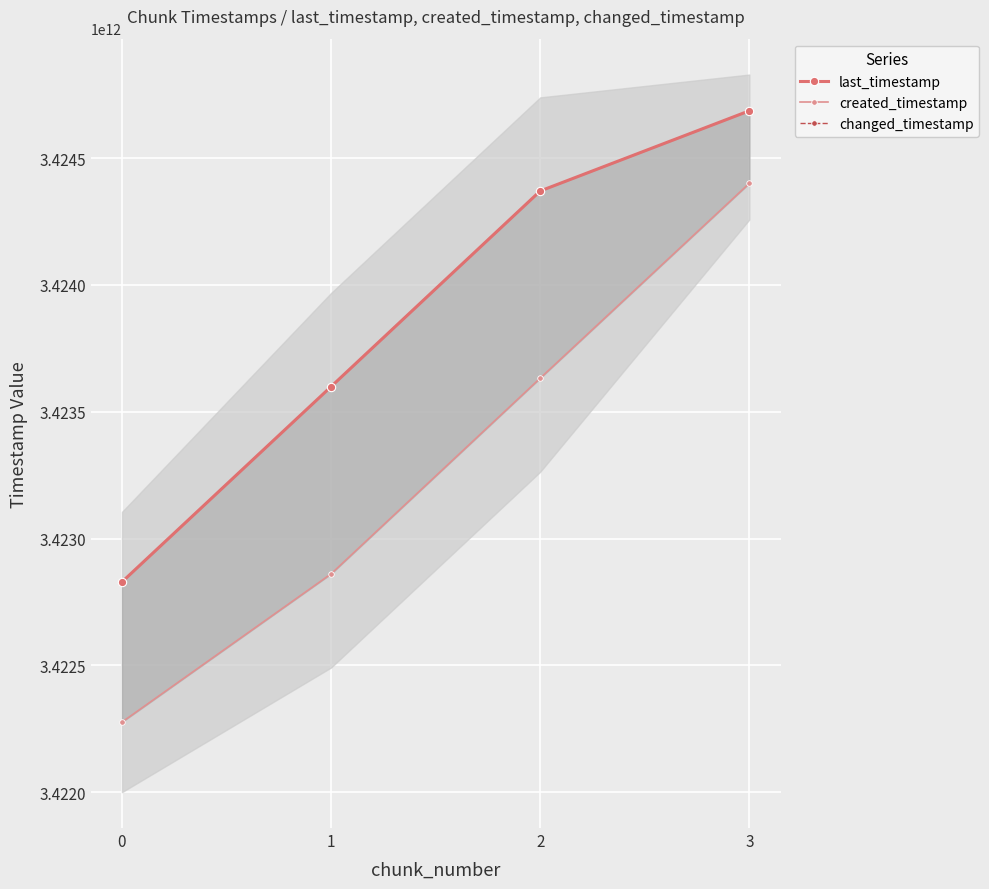

Reading left to right, list all the values displayed in this chart.

last_timestamp: 0=3422829147218	1=3423599290628	2=3424370411299	3=3424686526746
created_timestamp: 0=3422276708906	1=3422860977914	2=3423632437840	3=3424400712966
changed_timestamp: 0=3422829147218	1=3423599290628	2=3424370411299	3=3424686526746